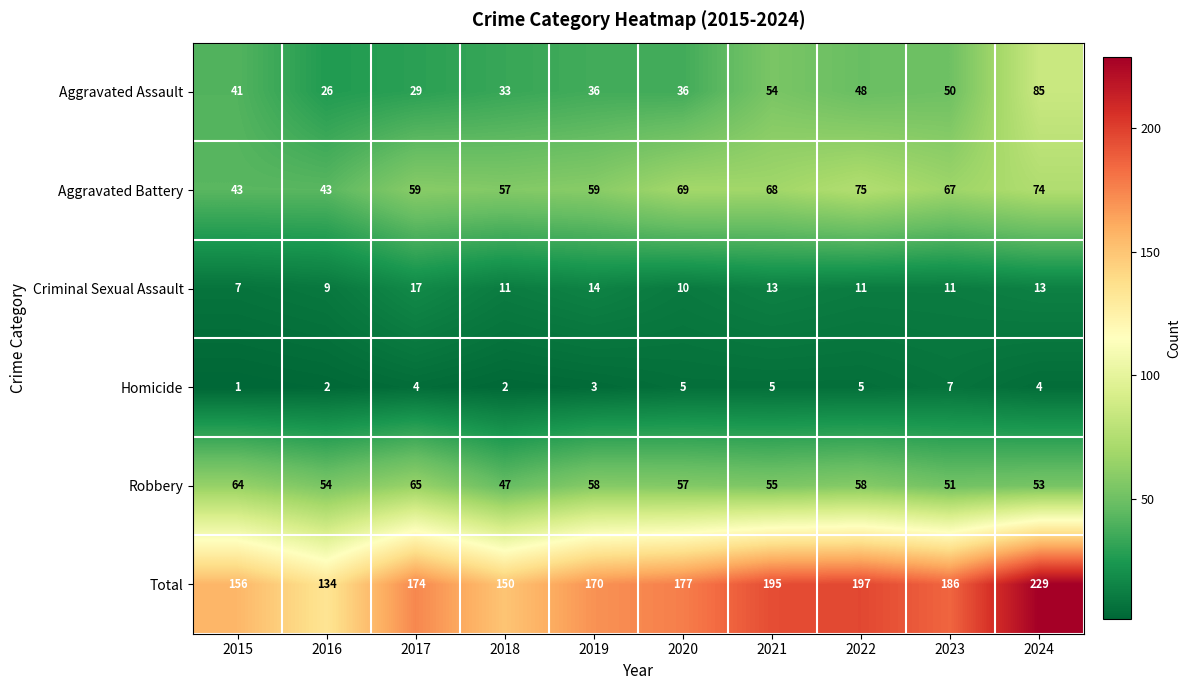

Is it true that Aggravated Assault equals 50 at 2023?

True